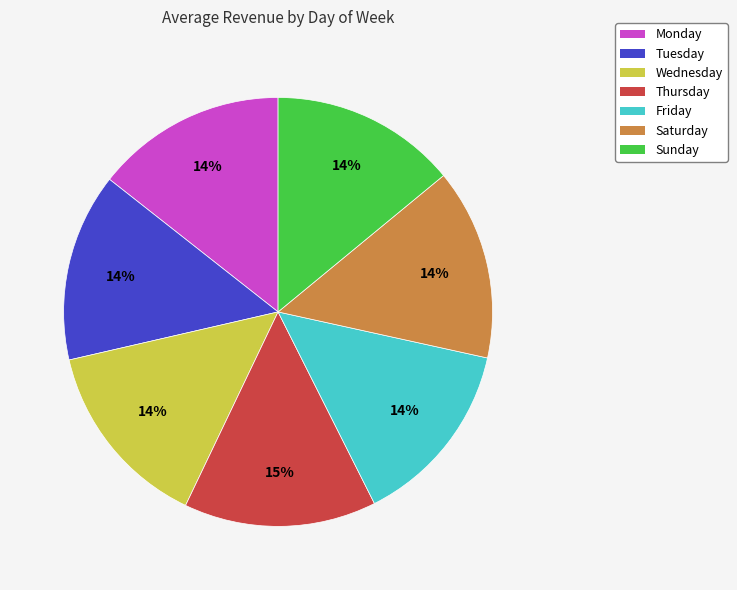

Does Friday account for over 50% of the chart?

No